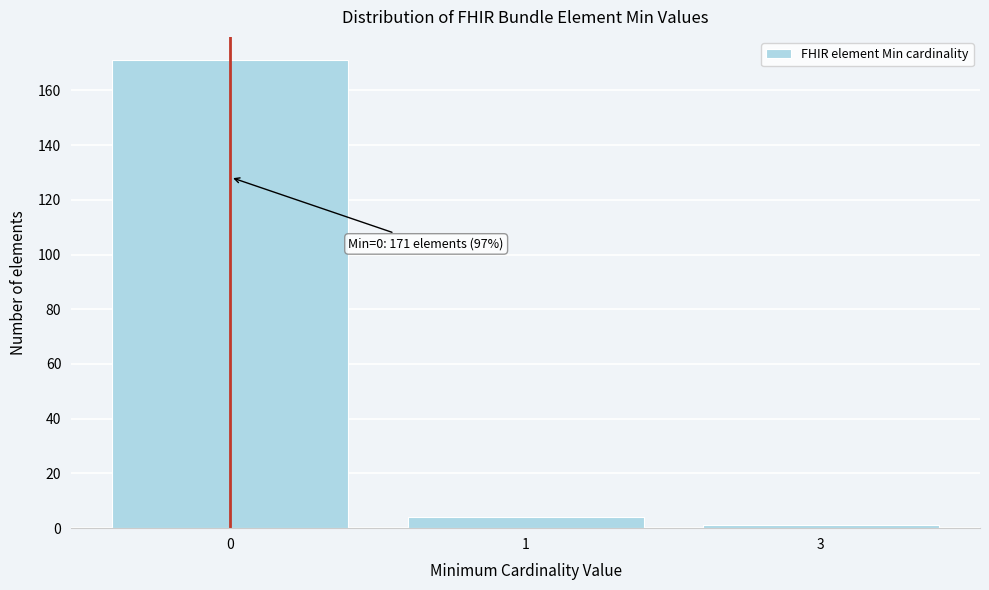

Reading left to right, what are all the values shown in this chart?

171	4	1